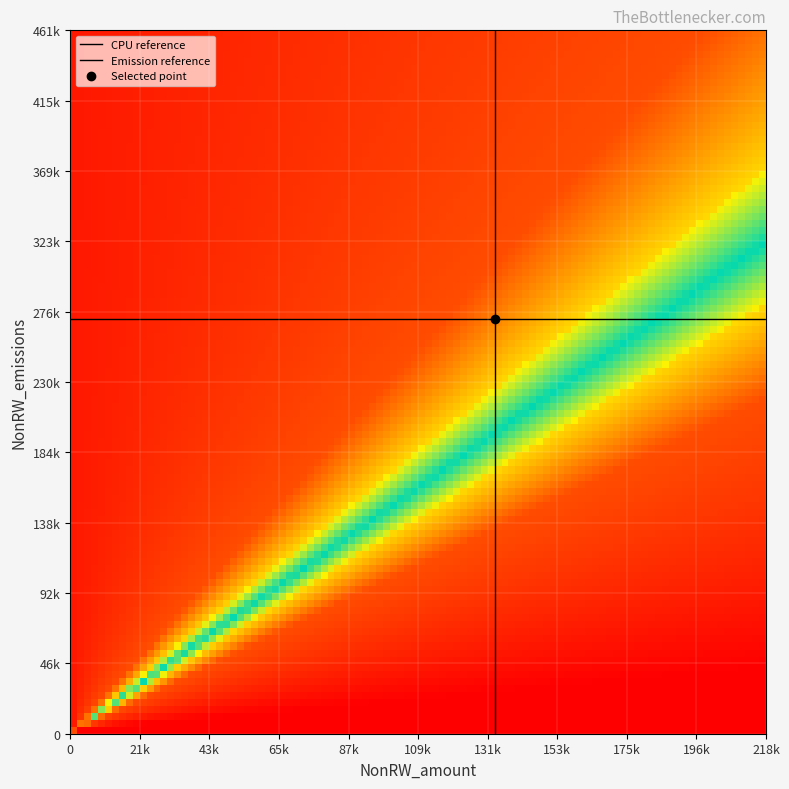

At how many categories does at least one series exceed 134355?

2